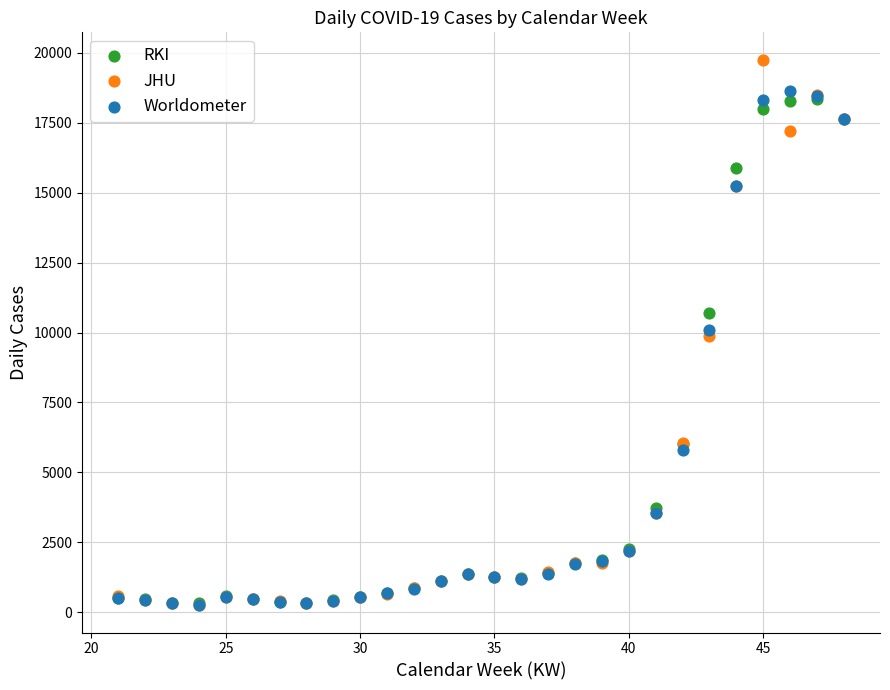

In the Worldometer series, what Y value is closest to 9445?

10093.7